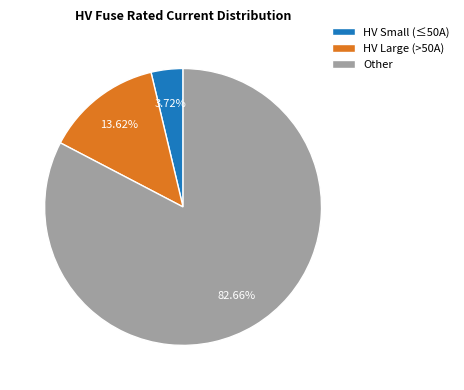

Between HV Large (>50A) and Other, which is larger?

Other